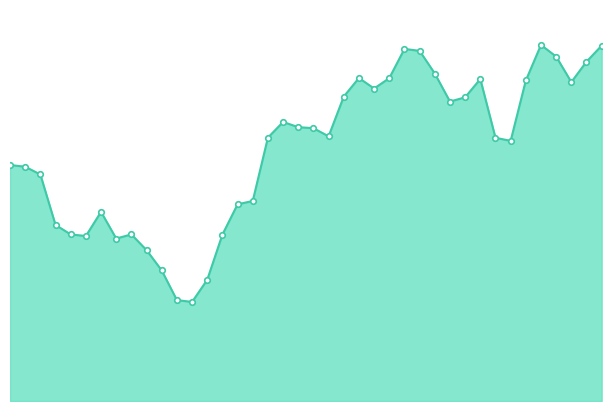

Where is the first local maximum?

21